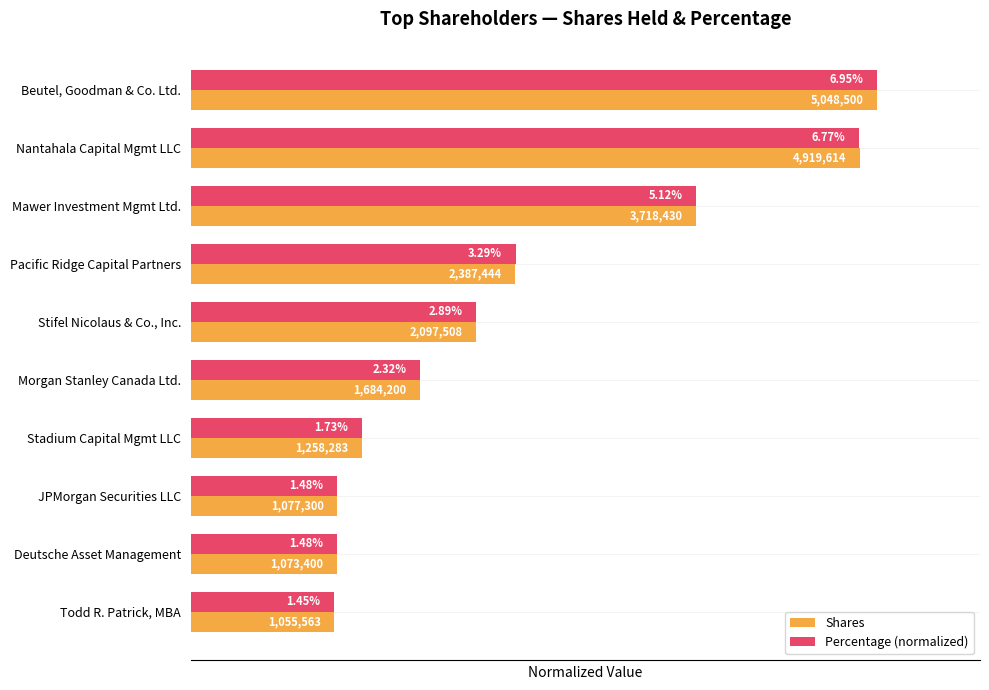

What are all the series names shown in the legend?

Shares, Percentage (normalized)